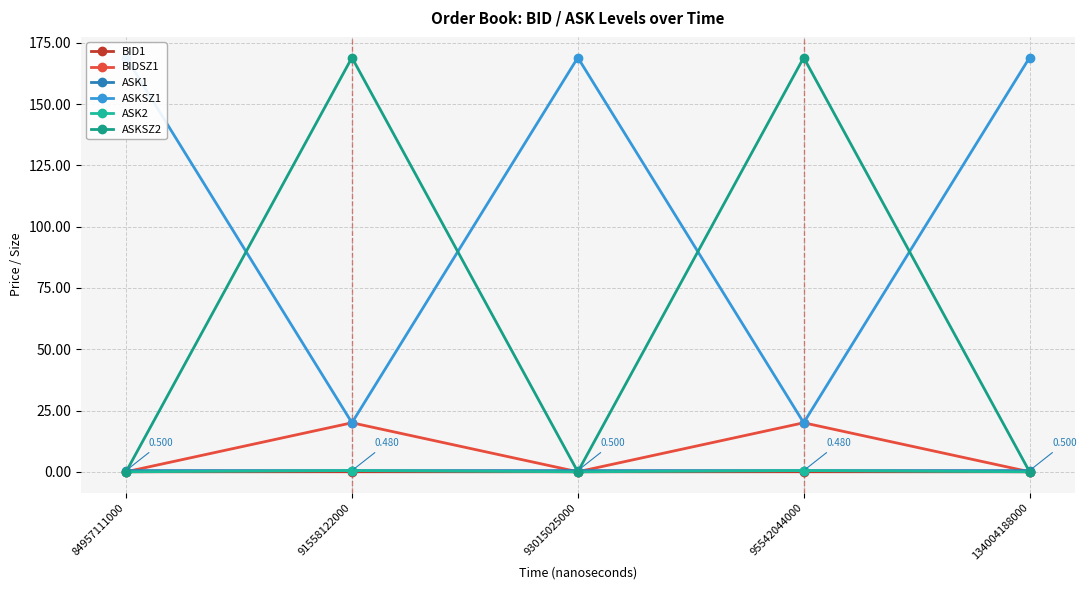

How many series are shown in this chart?

6